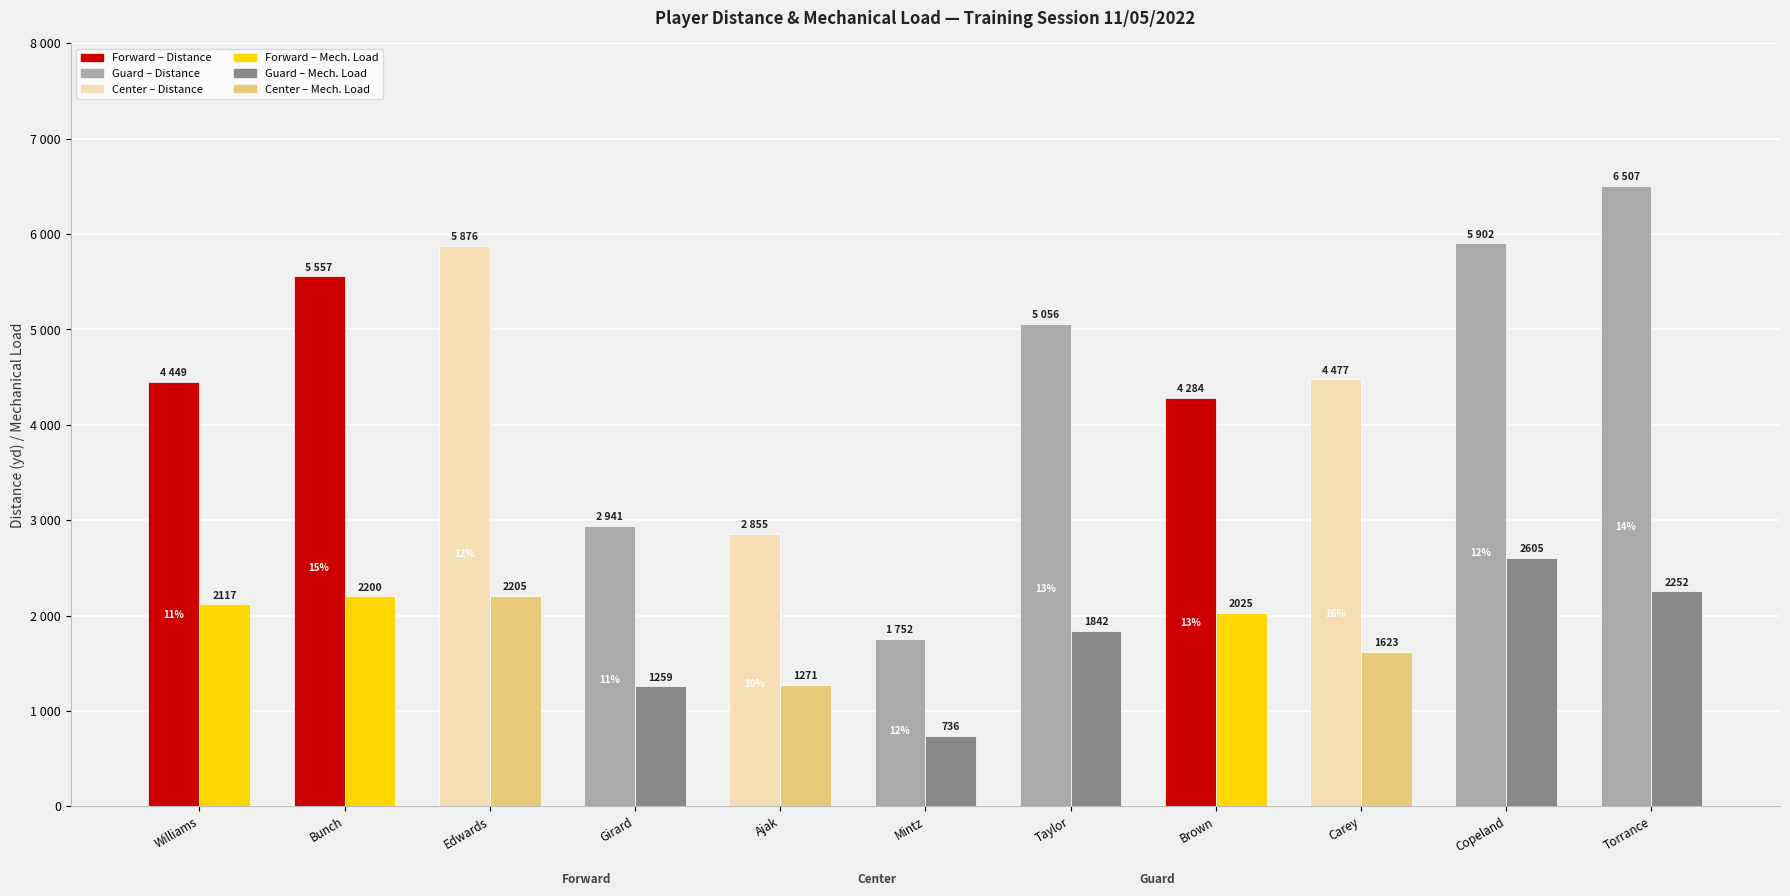

List the labels in order of Distance (yd) value, smallest first.

5, 4, 3, 7, 0, 8, 6, 1, 2, 9, 10